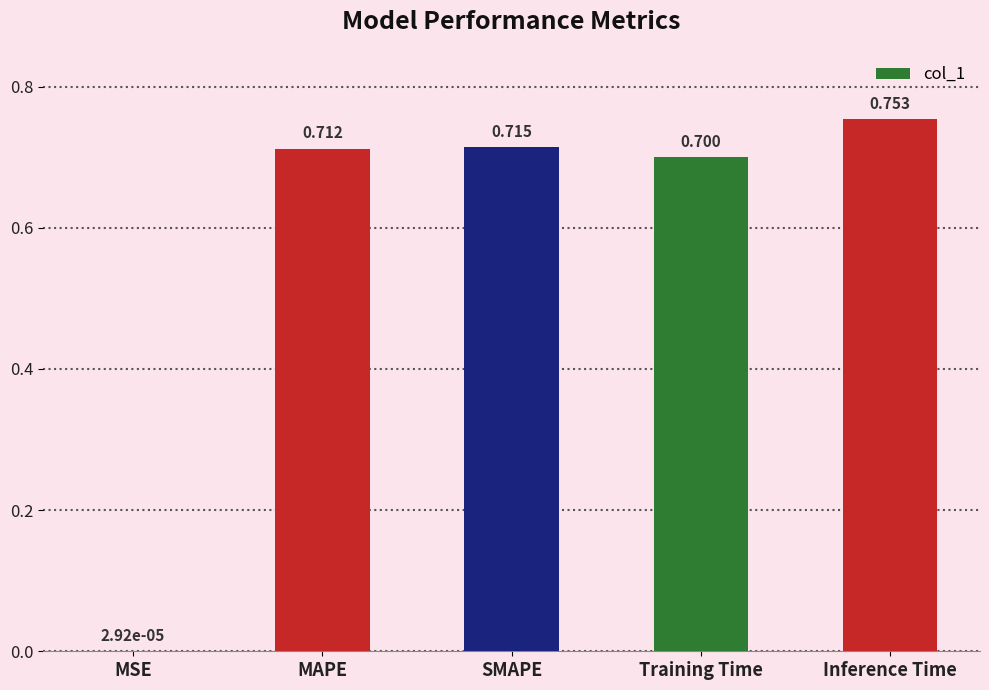

Which has a higher value, MSE or Training Time?

Training Time